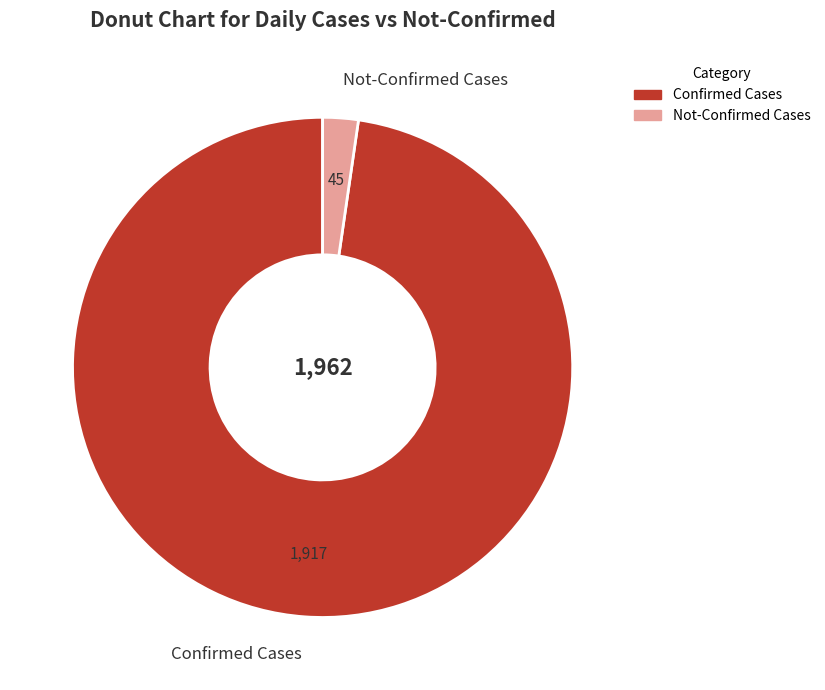

The Confirmed Cases slice represents 98% of the pie. True or false?

True